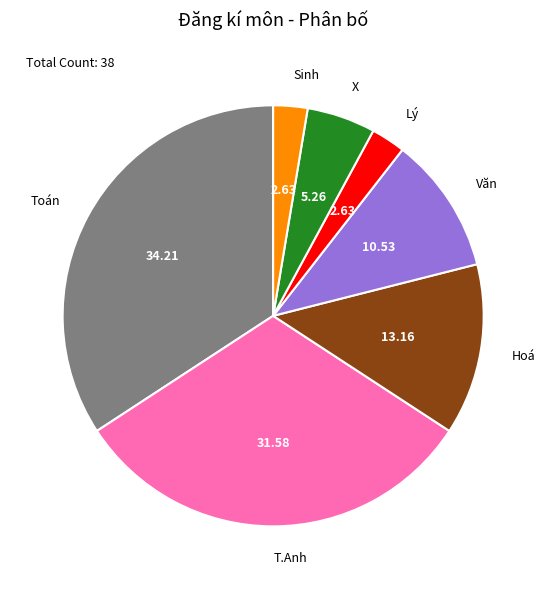

What is the largest slice in the pie chart?

Toán